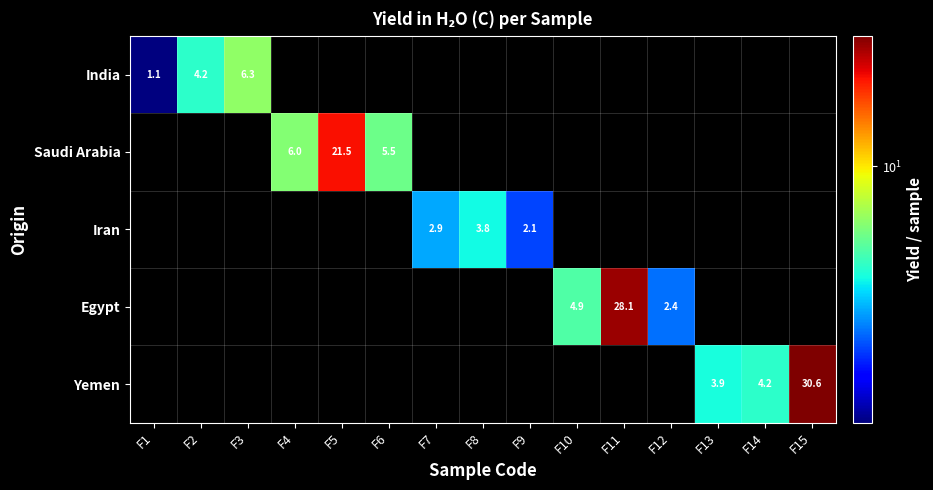

Is it true that Yemen equals 20.2 at F15?

False